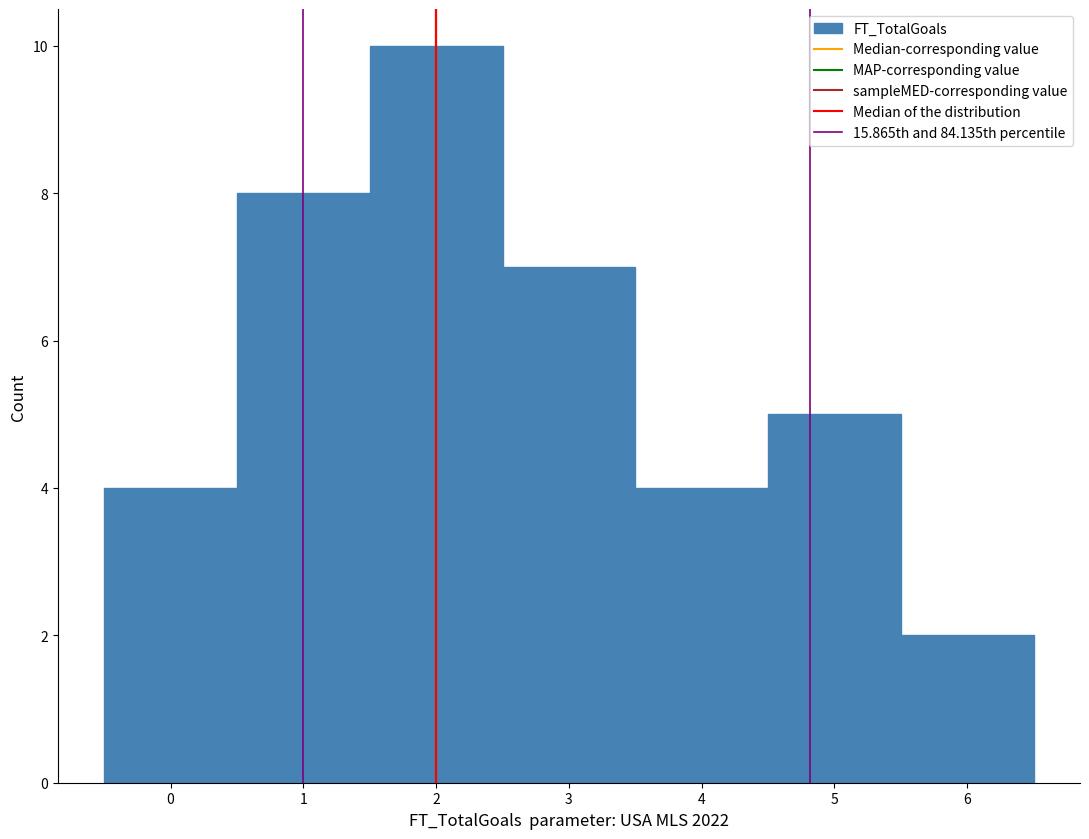

How tall is the bar that spans 4.5 to 5.5 on the x-axis? The values are not printed on the chart, so give them approximately, as read against the axis.

5